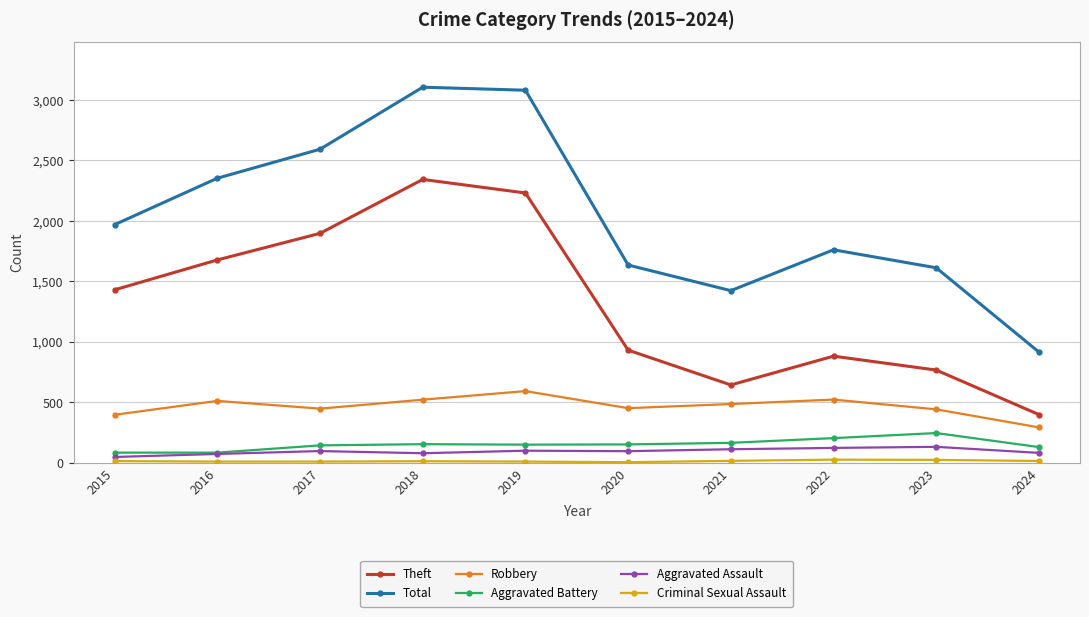

Is the value of Total at 2017 greater than the value of Aggravated Battery at 2020?

Yes